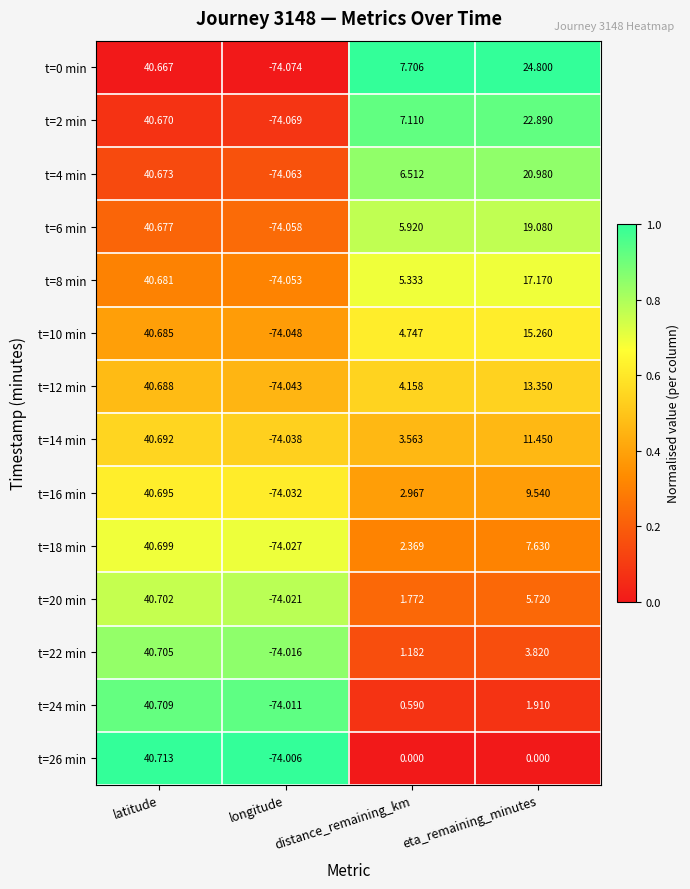

At which label does t=10 min first exceed 15?

latitude